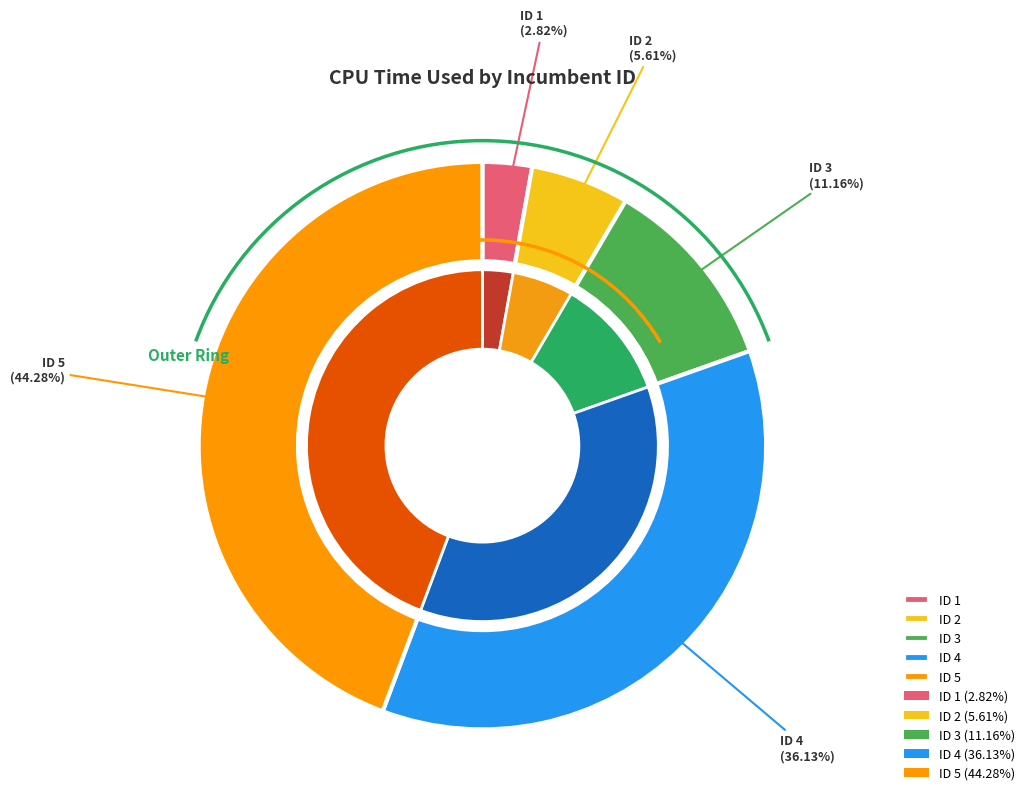

How many segments does this pie chart have?

5